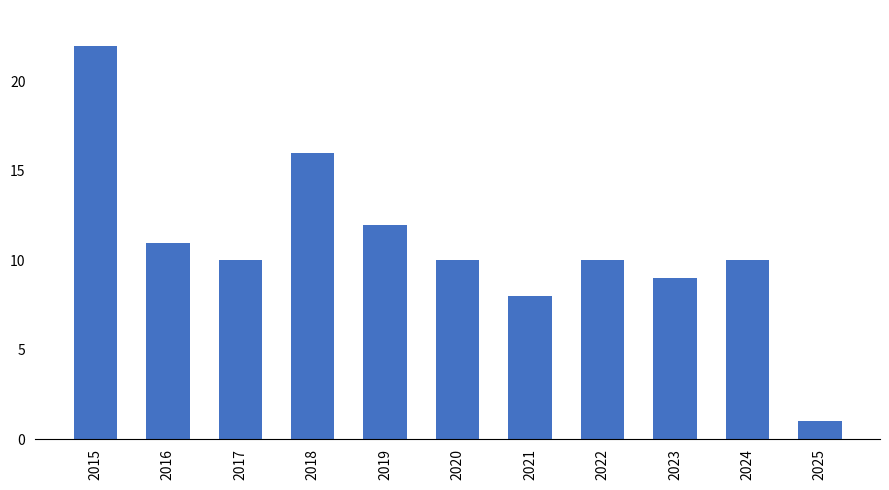

What is the value of the 2nd bar from the left?

11